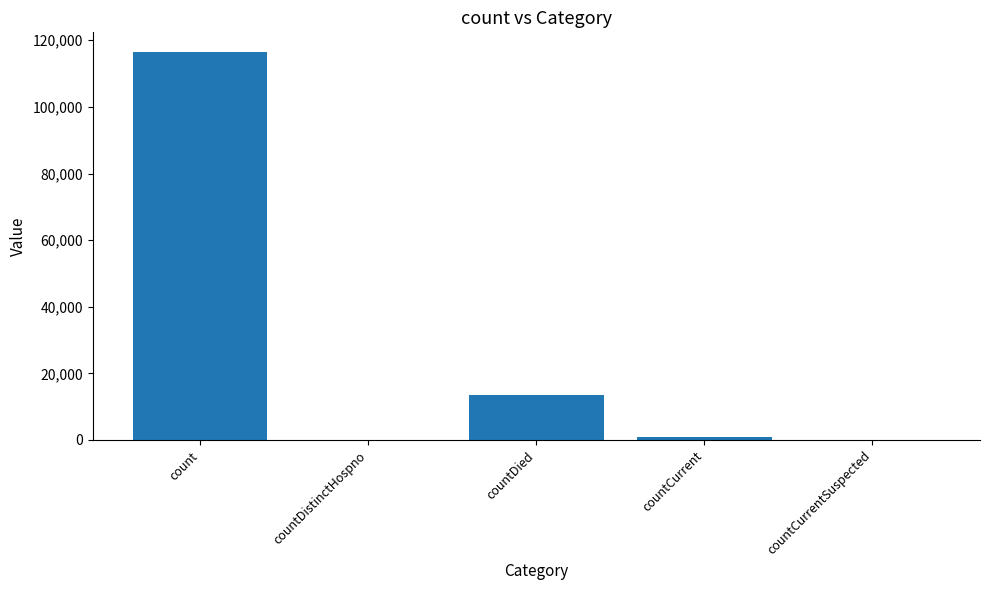

How many data points does each series have?

5